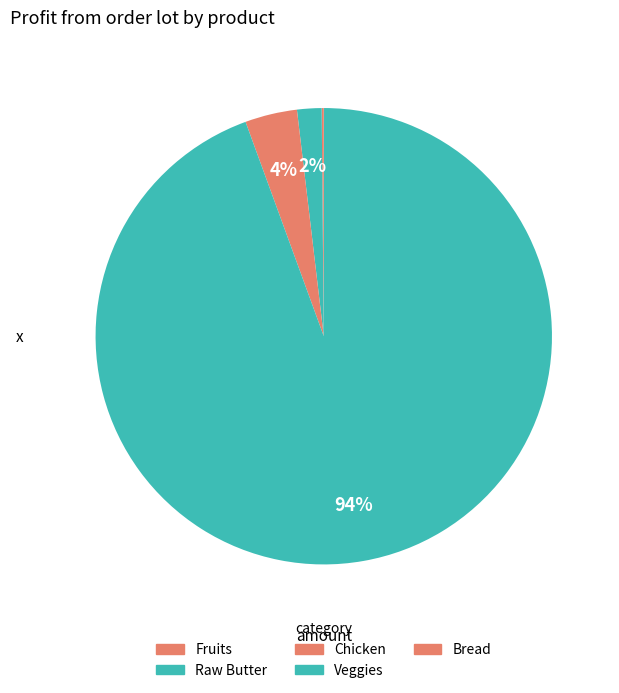

Between Raw Butter and Chicken, which is larger?

Chicken